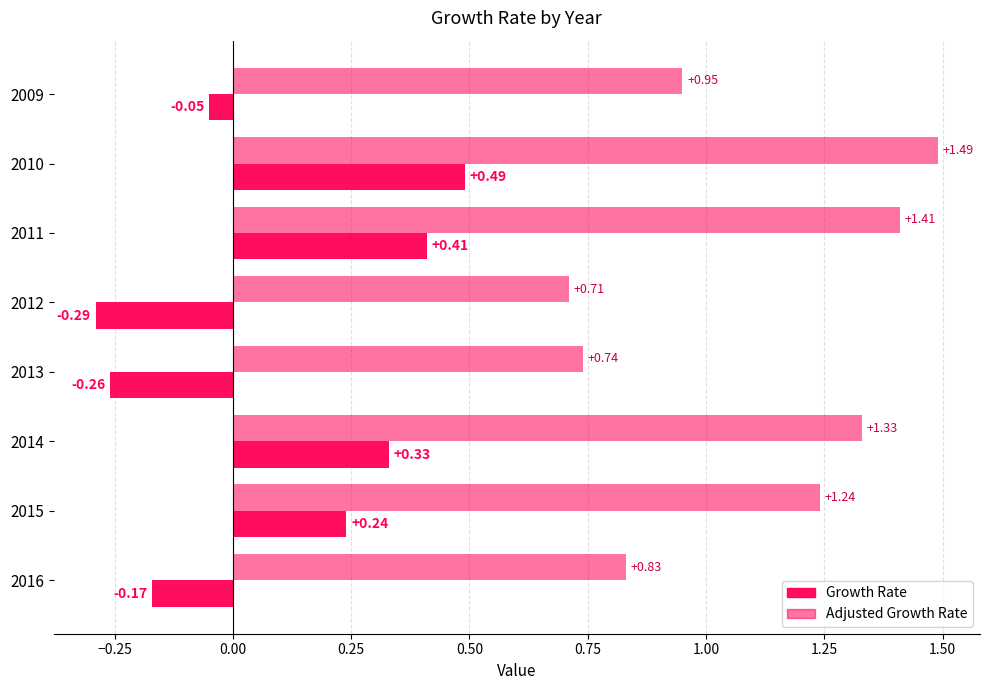

What is the difference between the second highest and second lowest values in the Adjusted Growth Rate series?

0.7